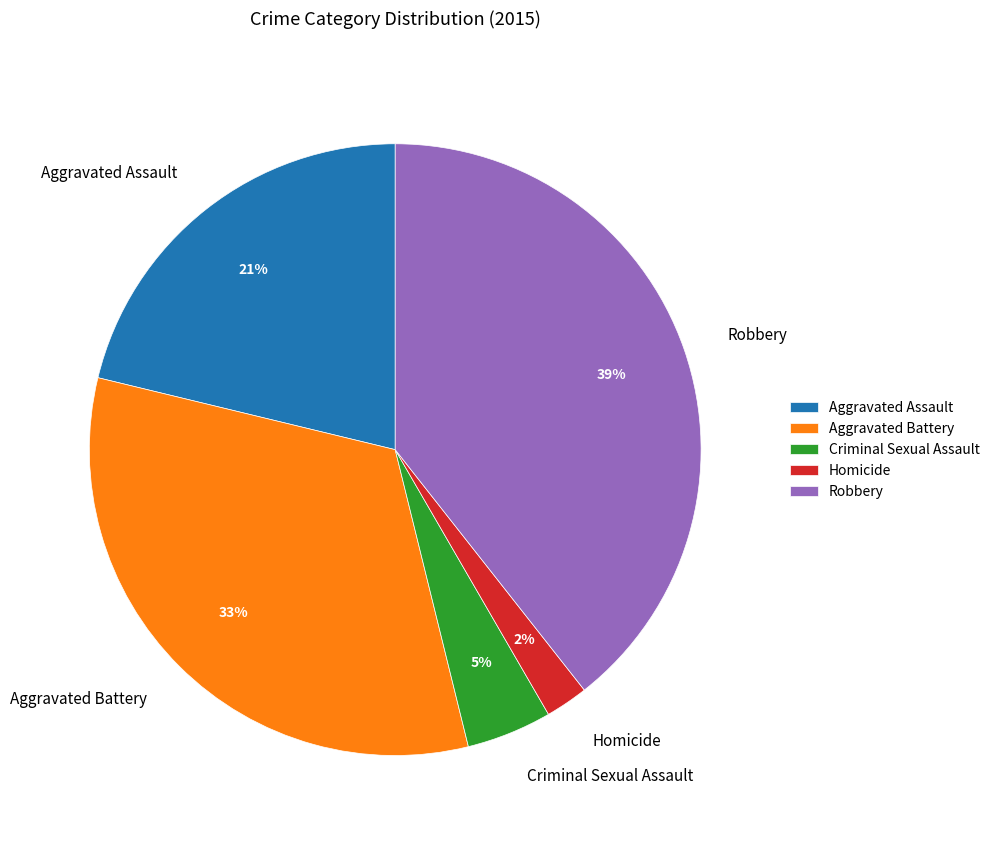

How many slices are in this pie chart?

5